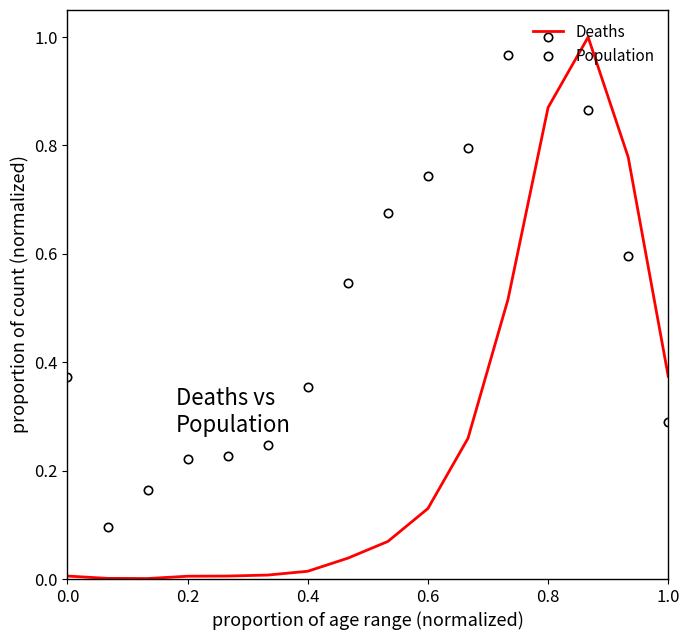

Which series has the largest range (max minus min)?

Deaths